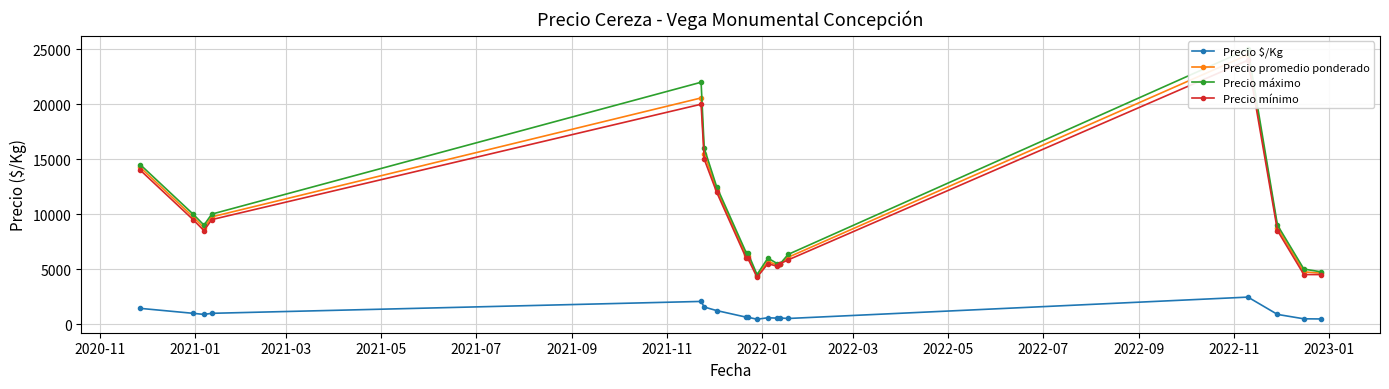

What is the maximum value for Precio $/Kg?

2450.0